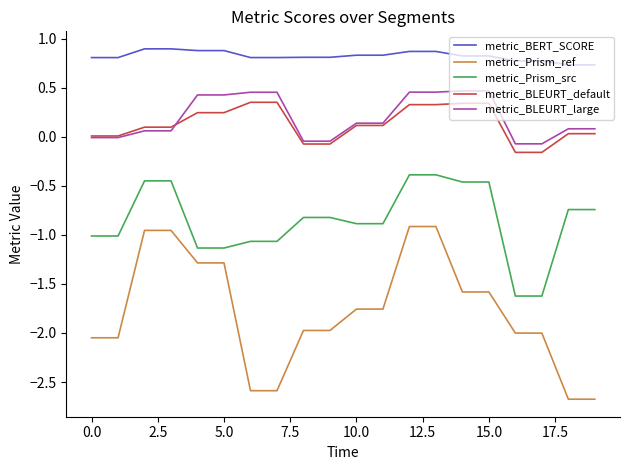

What is the smallest value displayed?

-2.7